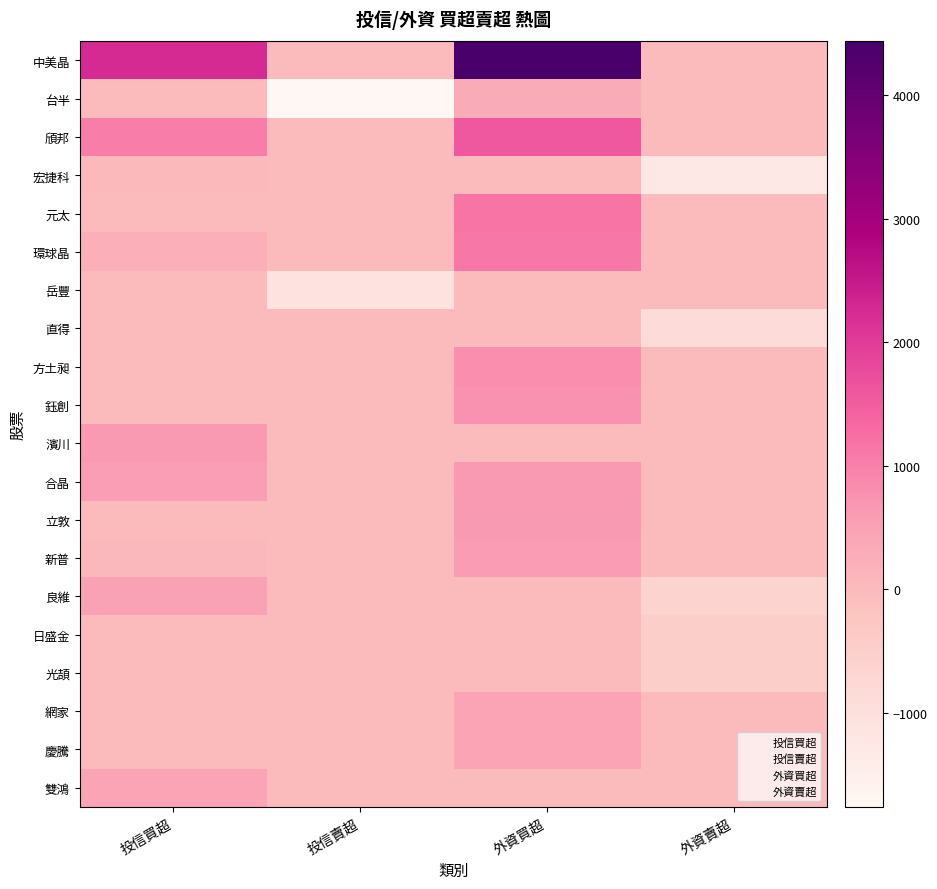

Which label corresponds to the largest value in the chart?

外資買超